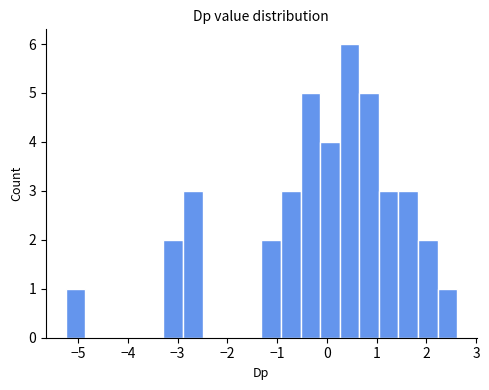

Read against the x-axis, roughly where is the centre of the tallest bar?

0.5